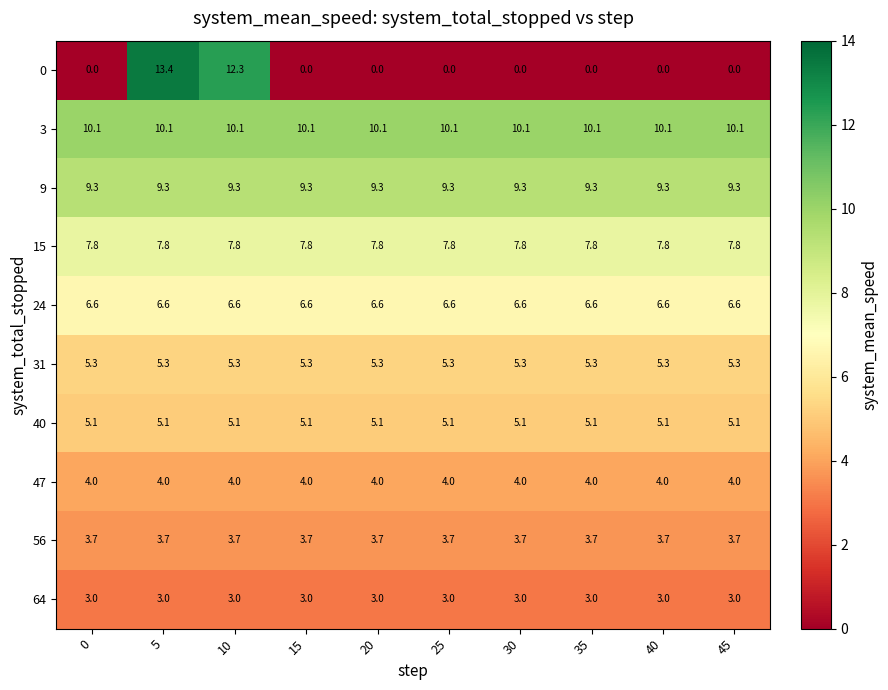

True or false: 47 has a value of 4.0 at 25.

True